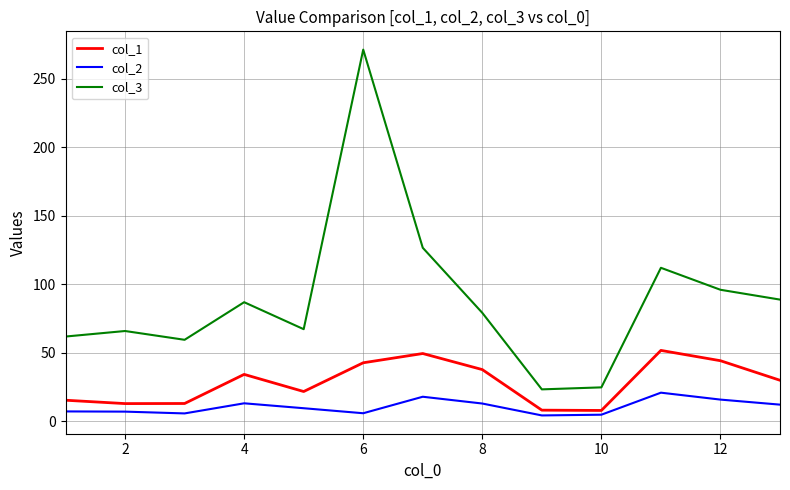

Rank the series by their maximum value, from highest to lowest.

col_3, col_1, col_2